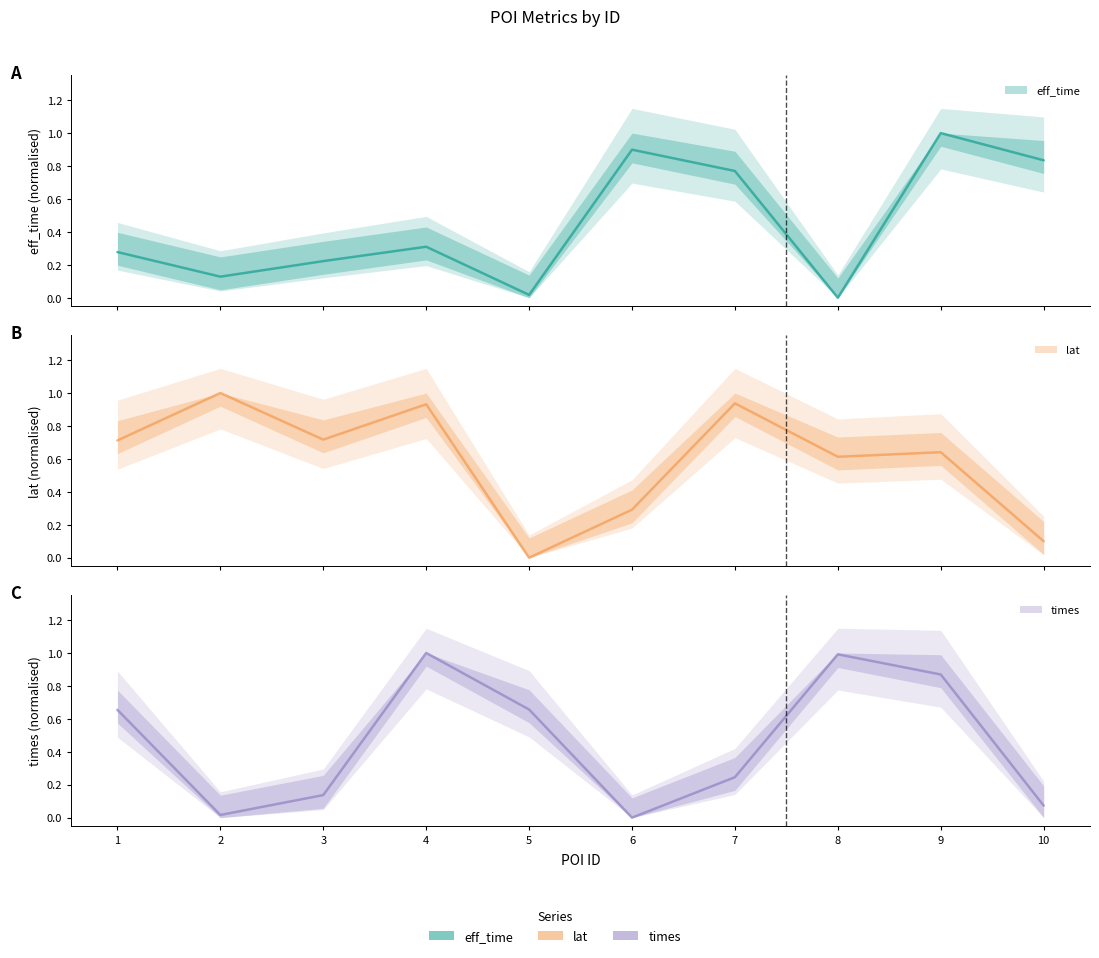

How many series are shown in this chart?

3